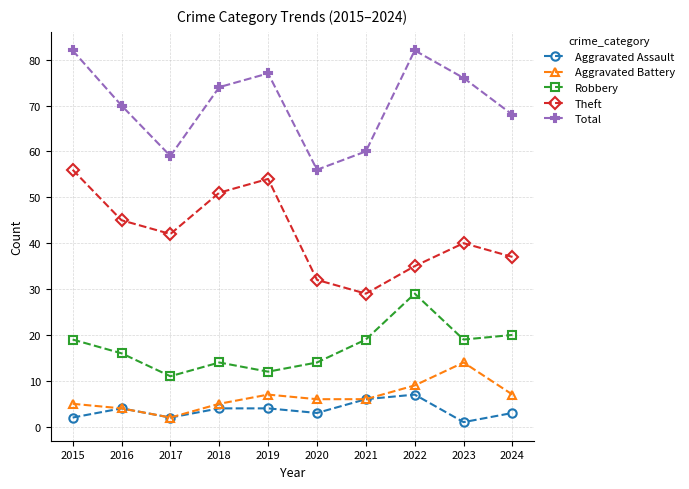

True or false: Aggravated Battery has more than 0 points higher than both neighbors.

True